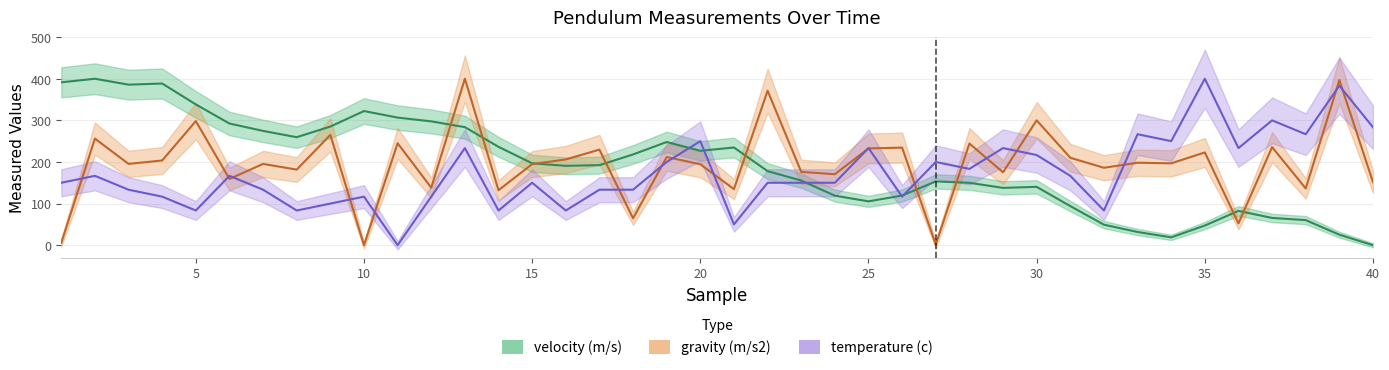

Which series has the largest range (max minus min)?

velocity (m/s)